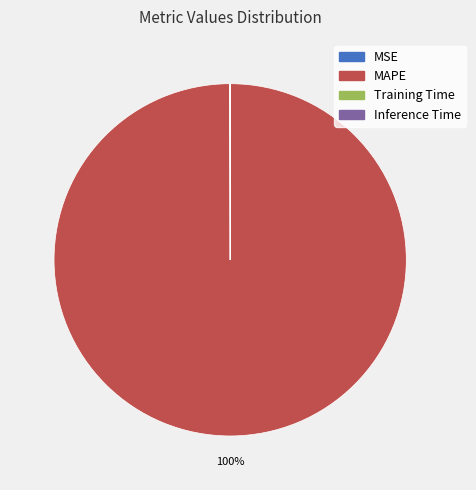

What is the majority slice?

MAPE